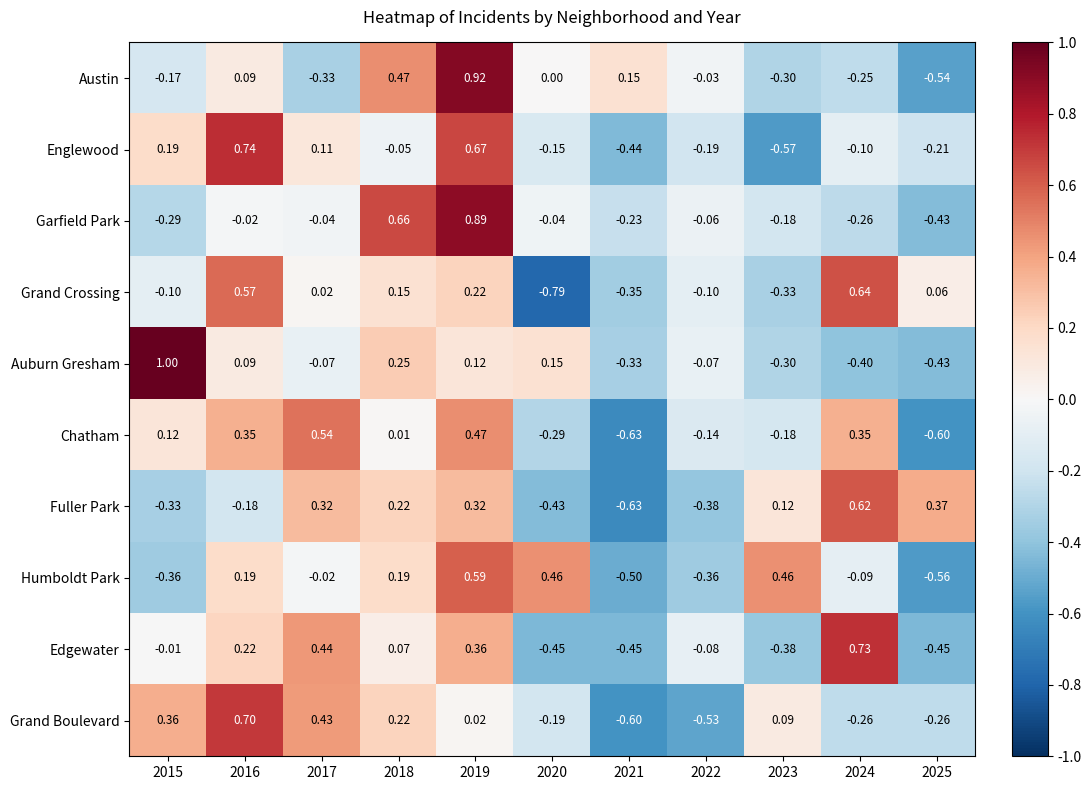

Rank the series at 2019 from lowest to highest value.

Grand Boulevard, Auburn Gresham, Grand Crossing, Fuller Park, Edgewater, Chatham, Humboldt Park, Englewood, Garfield Park, Austin